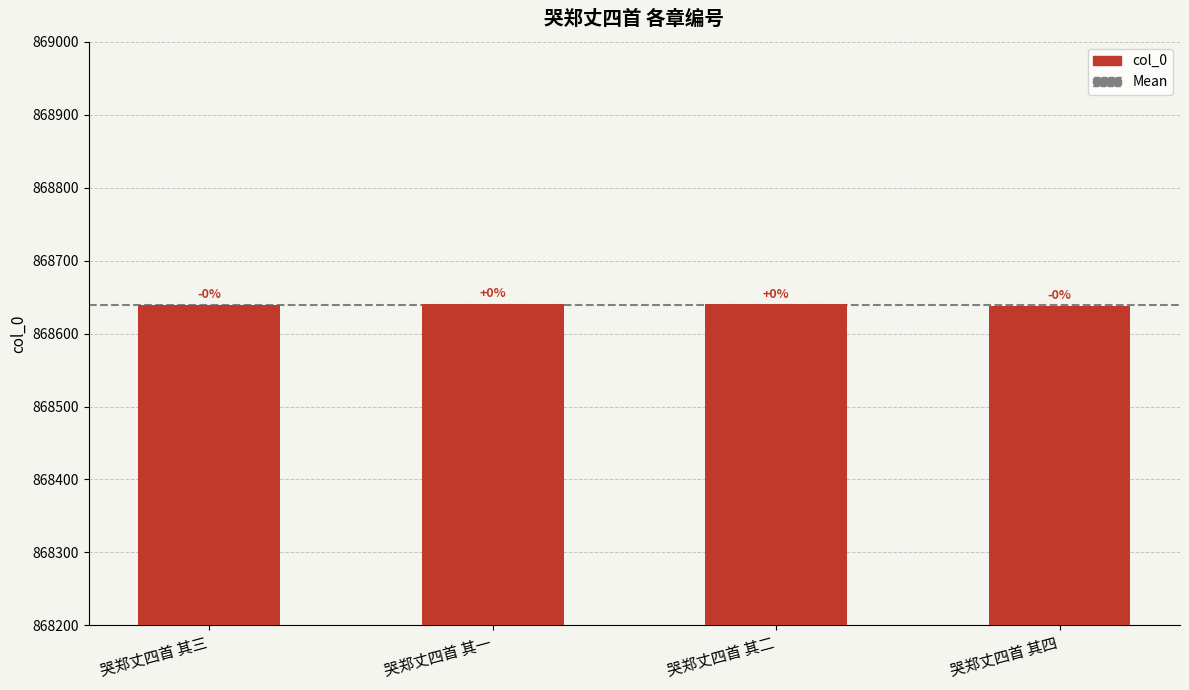

Does the chart contain any negative values?

No